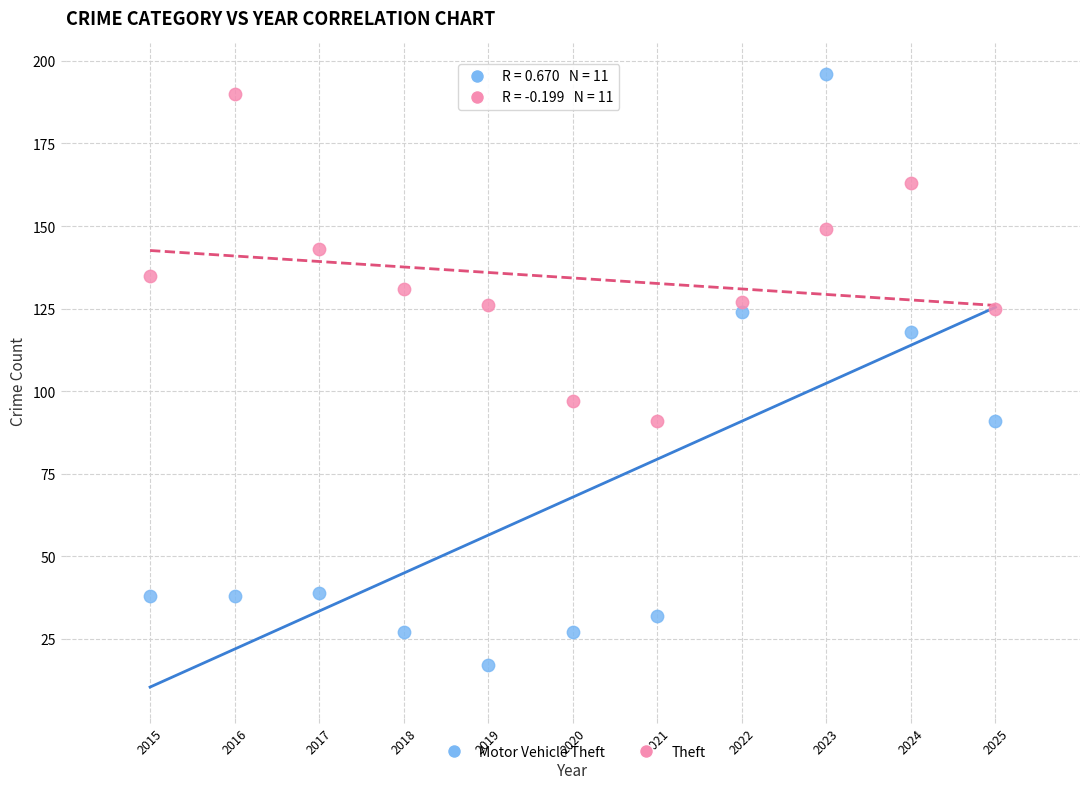

Across all series, what Y value is closest to 106?

97